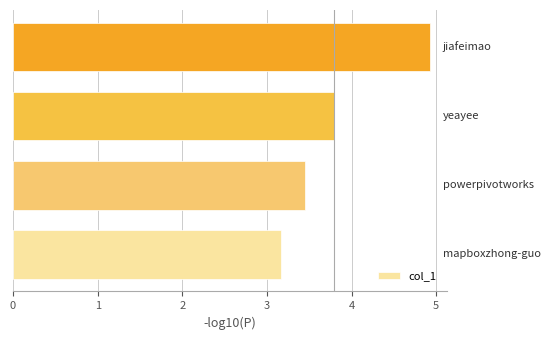

Does the chart contain any negative values?

No